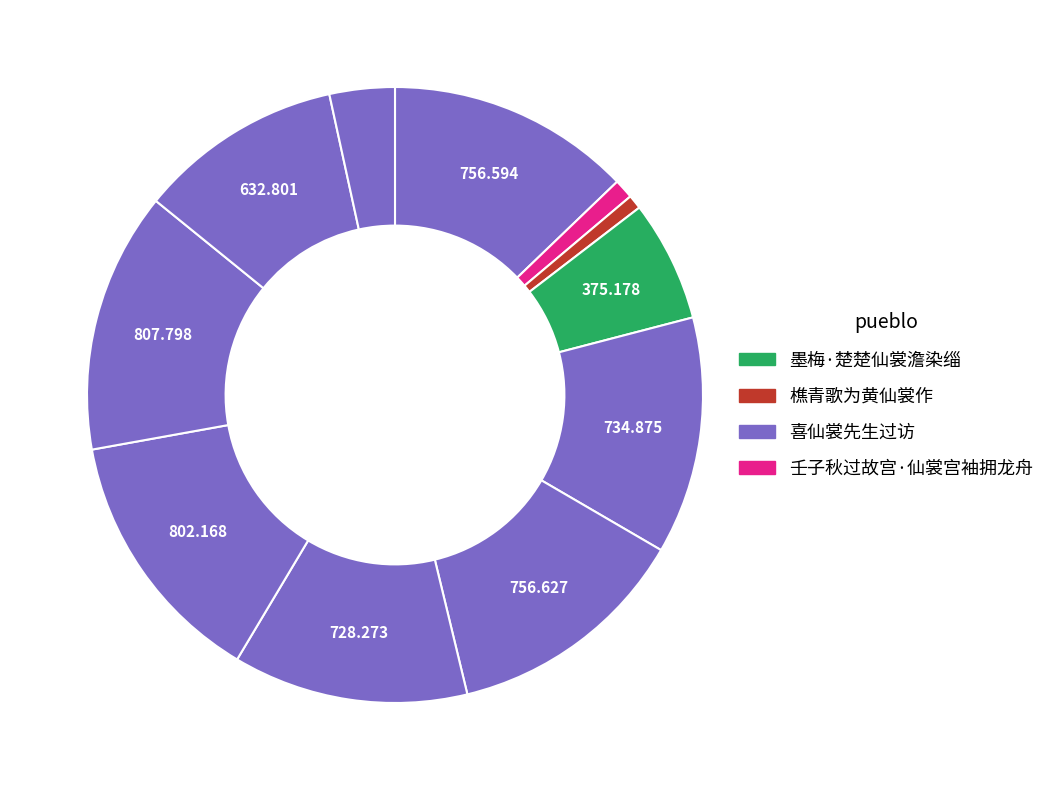

How many segments does this pie chart have?

11